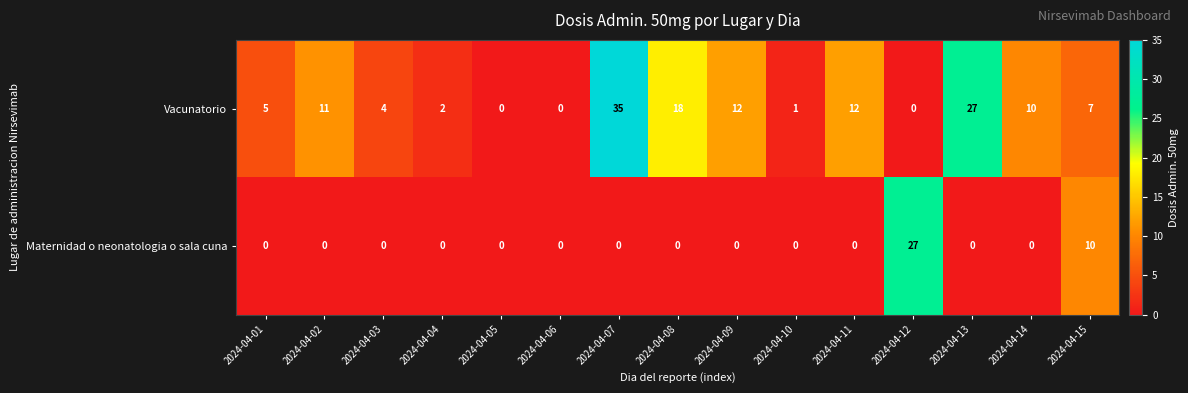

Which series changed the most between 2024-04-05 and 2024-04-15?

Maternidad o neonatologia o sala cuna